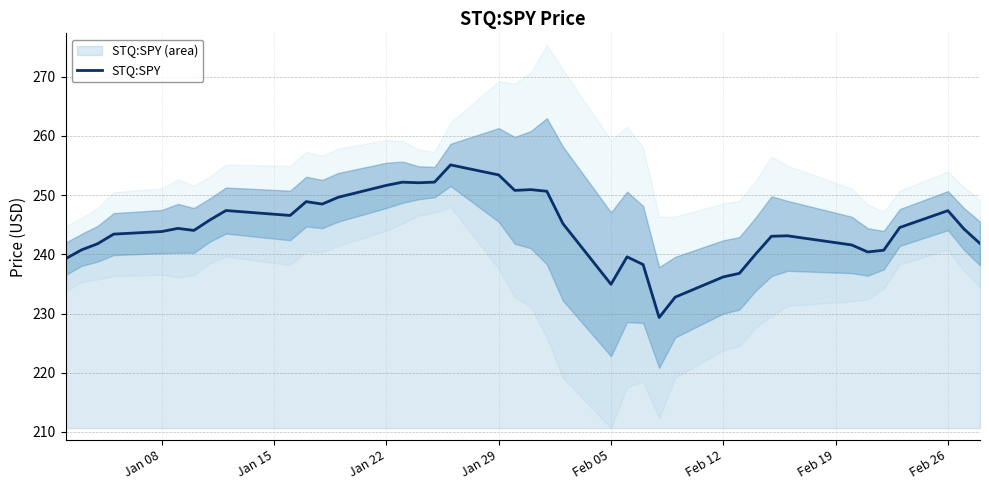

How many distinct data groups are displayed?

1